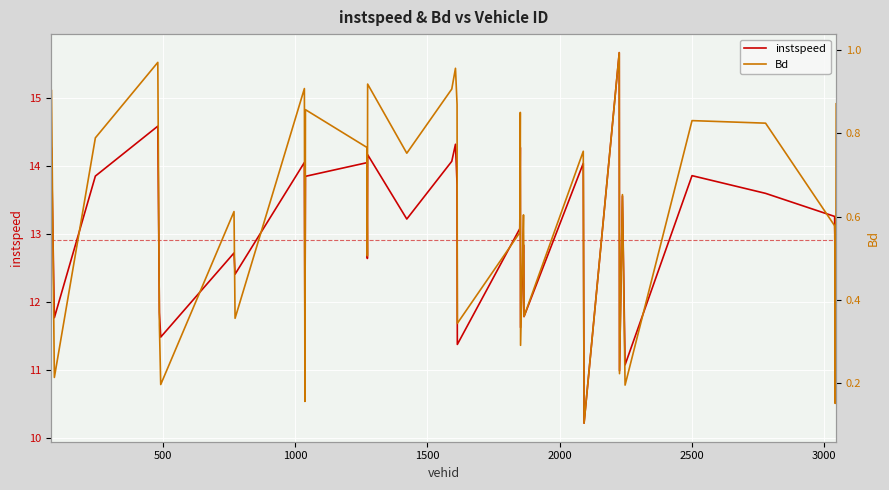

Does the chart display data point markers on the line(s)?

No